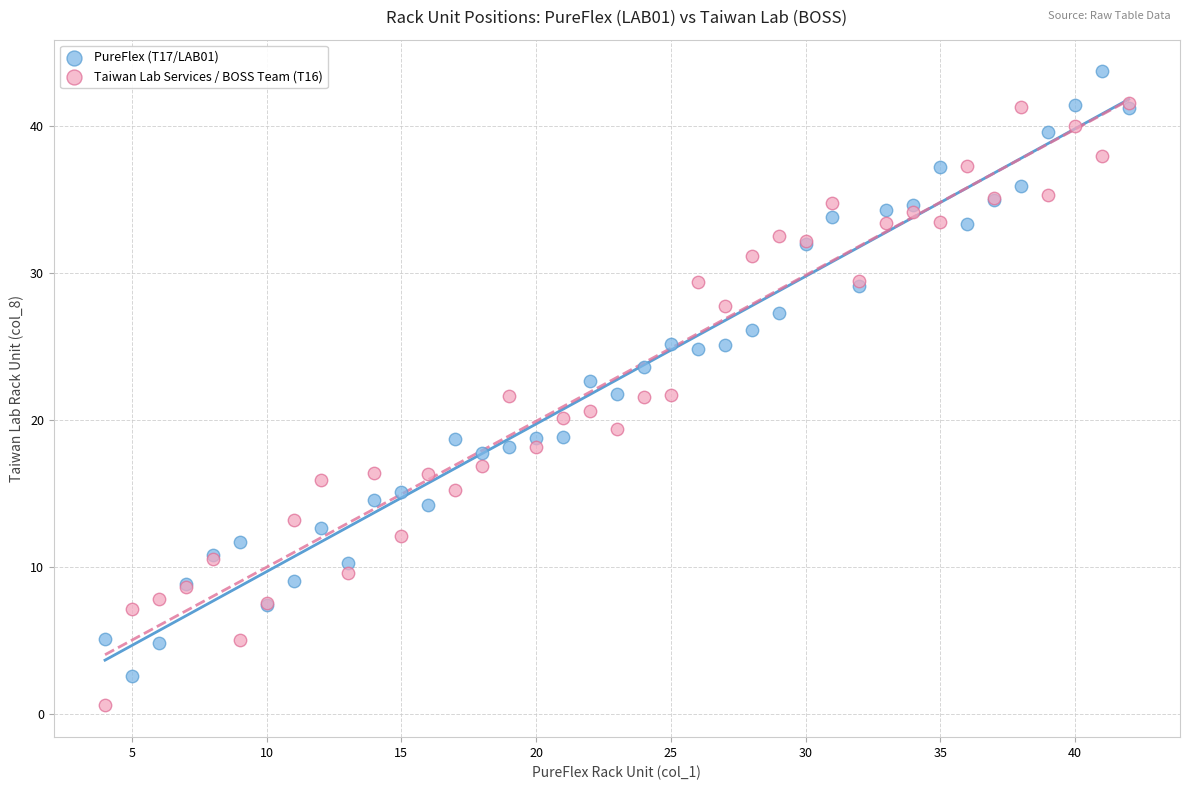

What are all the series names shown in the legend?

PureFlex (T17/LAB01), Taiwan Lab Services / BOSS Team (T16)